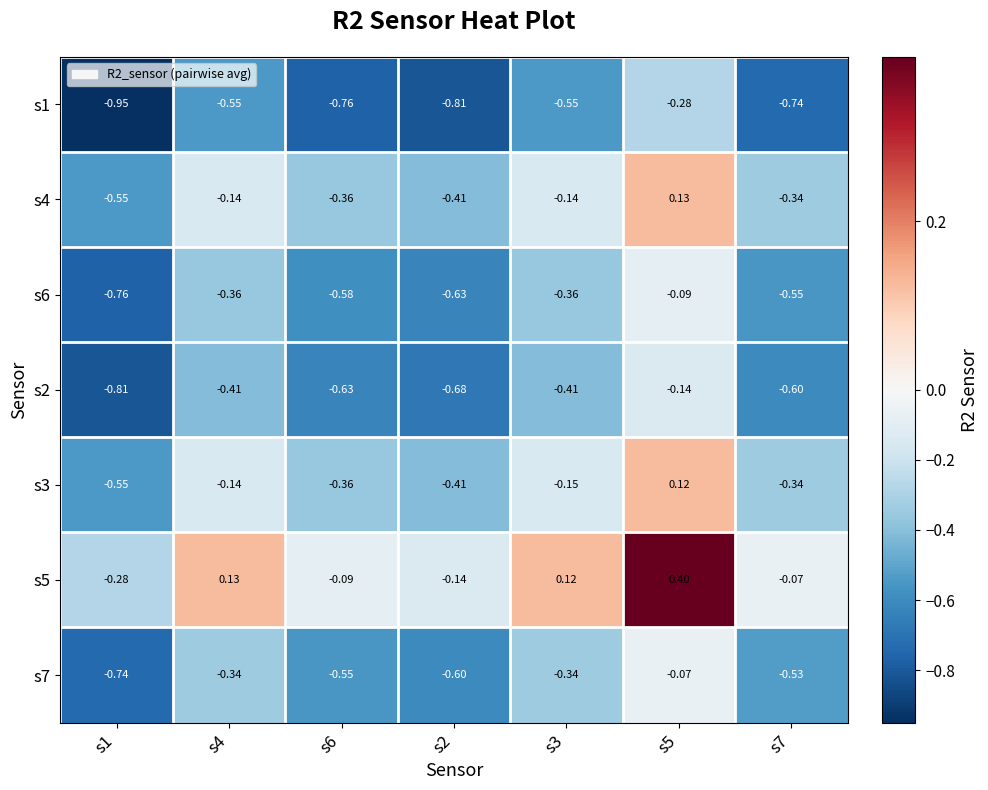

Is the value of s7 at s7 greater than the value of s1 at s3?

Yes